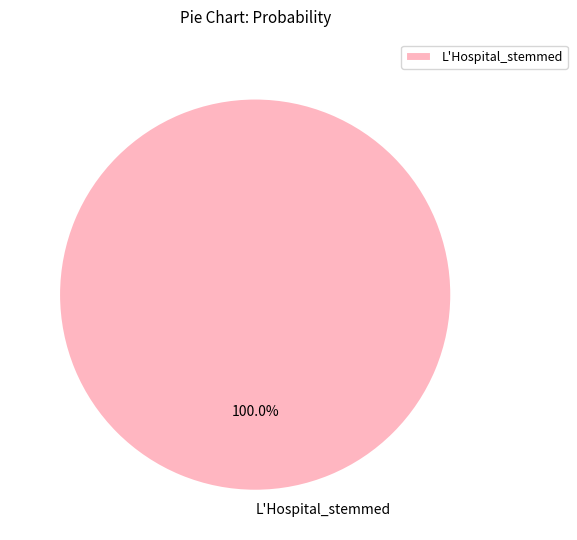

The L'Hospital_stemmed slice represents 87% of the pie. True or false?

False